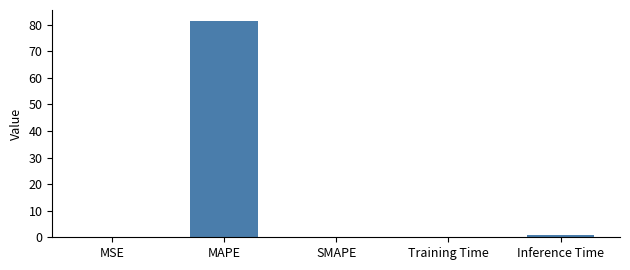

The value at SMAPE is 0.0. True or false?

True